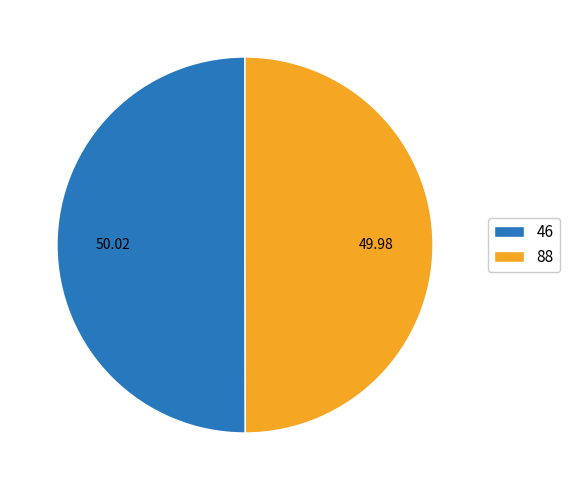

Do 46 and 88 together represent more than half of the pie?

Yes